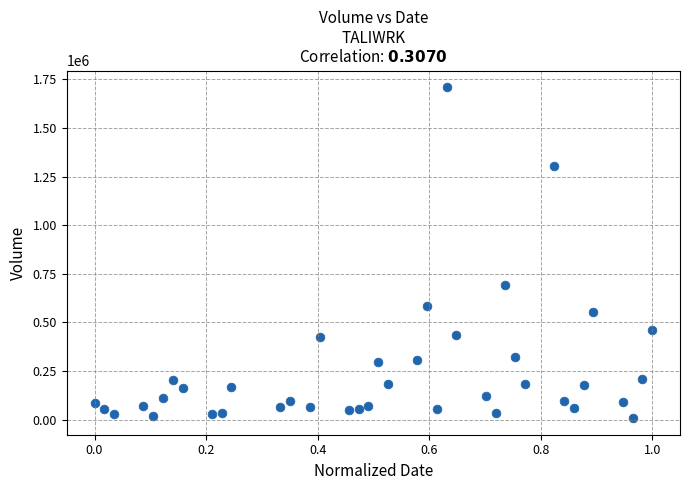

What is the range of Y values (max minus min)?

1701600